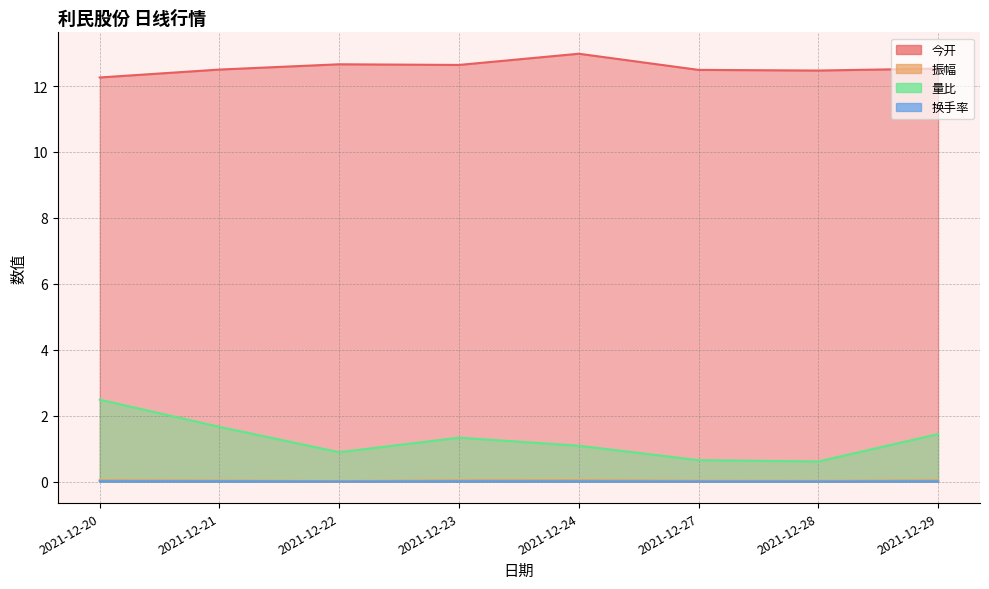

True or false: 换手率 and 量比 intersect in this chart.

False